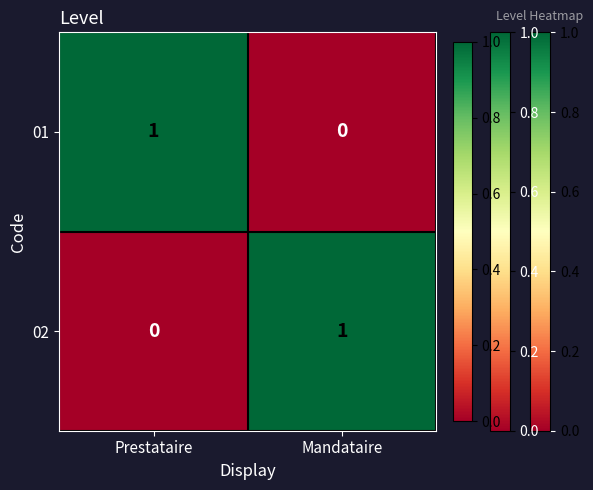

At which label is 02 closest to 0?

Prestataire